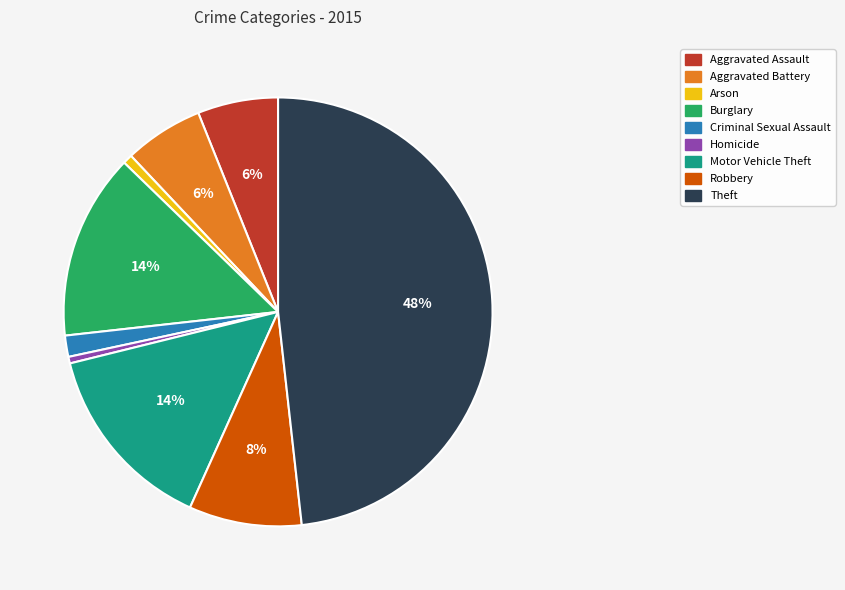

Is the sum of Homicide and Arson greater than half?

No